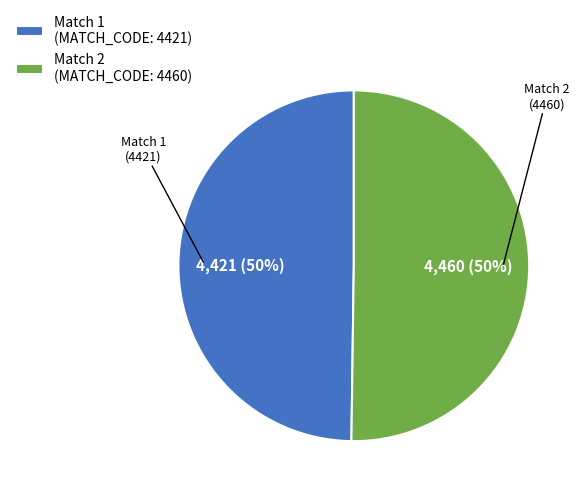

The Match 1 slice represents 50% of the pie. True or false?

True